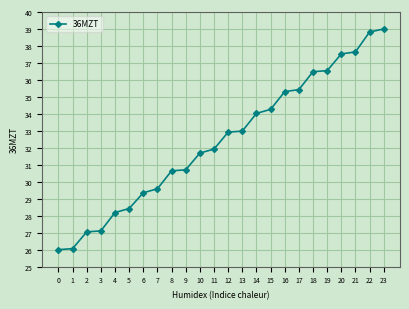

Which label corresponds to the largest value in the chart?

23